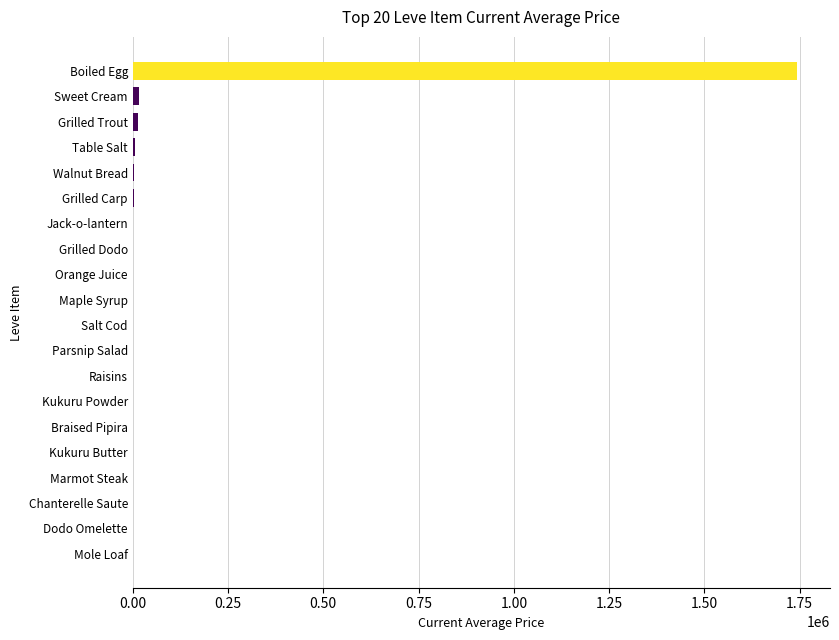

Which label corresponds to the largest value in the chart?

Boiled Egg